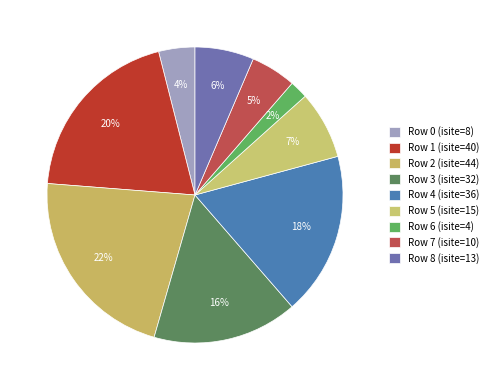

Is there a majority slice in this chart?

No